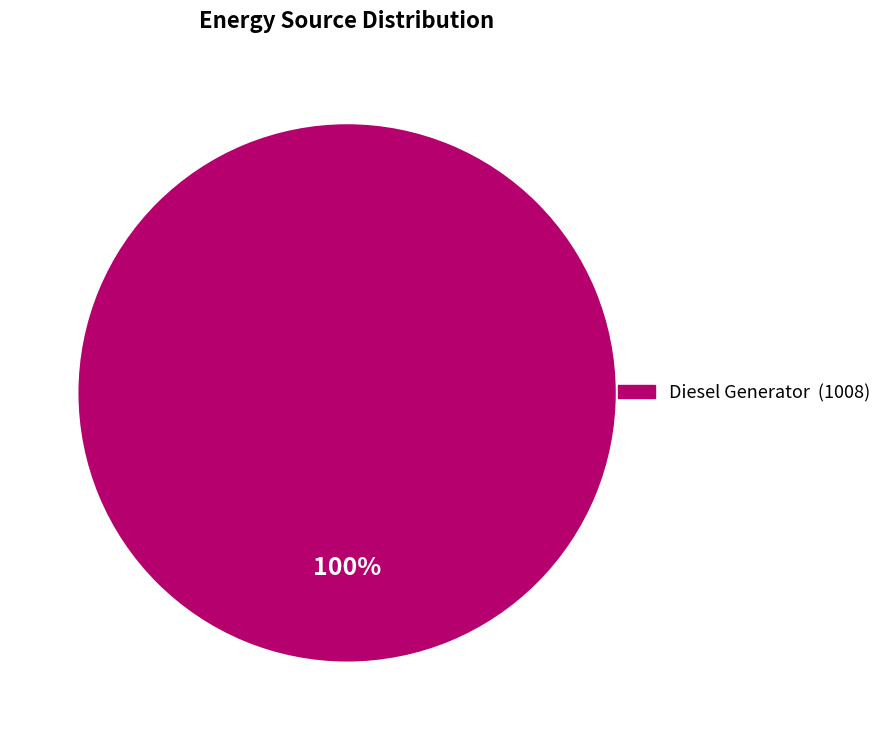

Does any single category account for the majority?

Yes